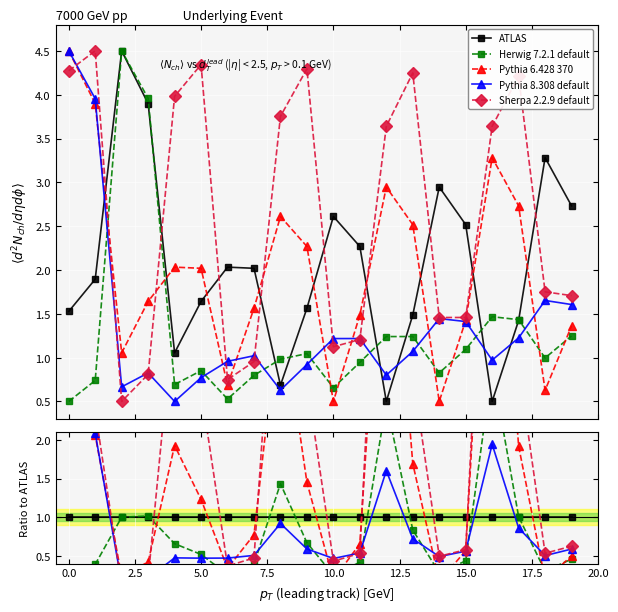

What is the greatest value displayed?

7.3